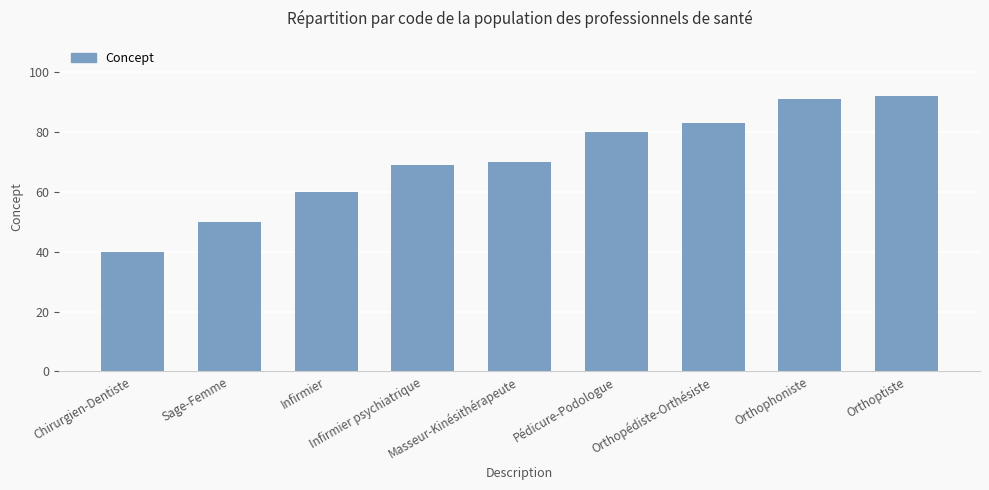

True or false: the data shows 70 at Masseur-Kinésithérapeute.

True